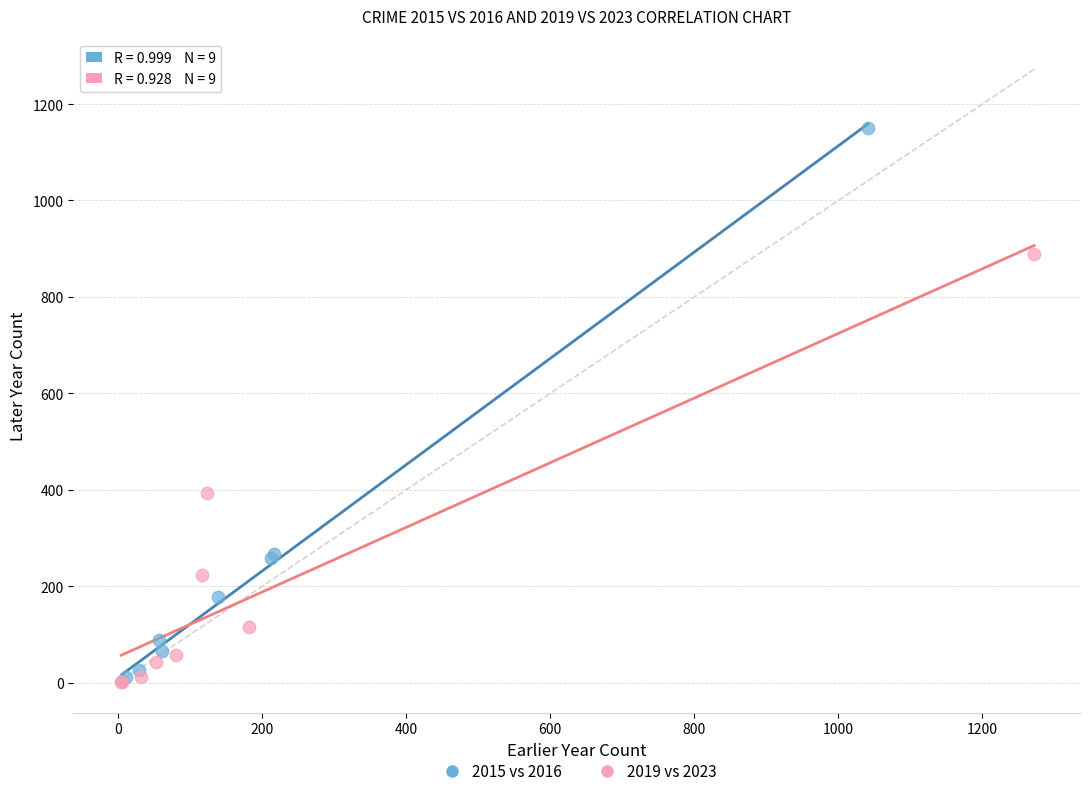

What are all the series names shown in the legend?

2015 vs 2016, 2019 vs 2023